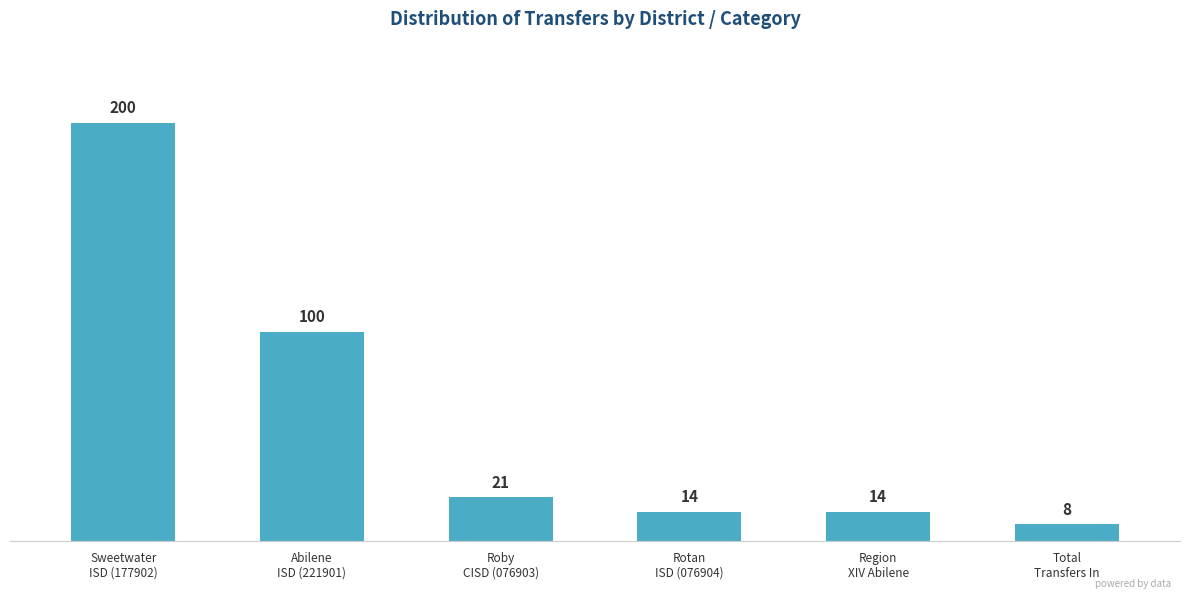

Reading left to right, extract all data points from this chart.

200	100	21	14	14	8